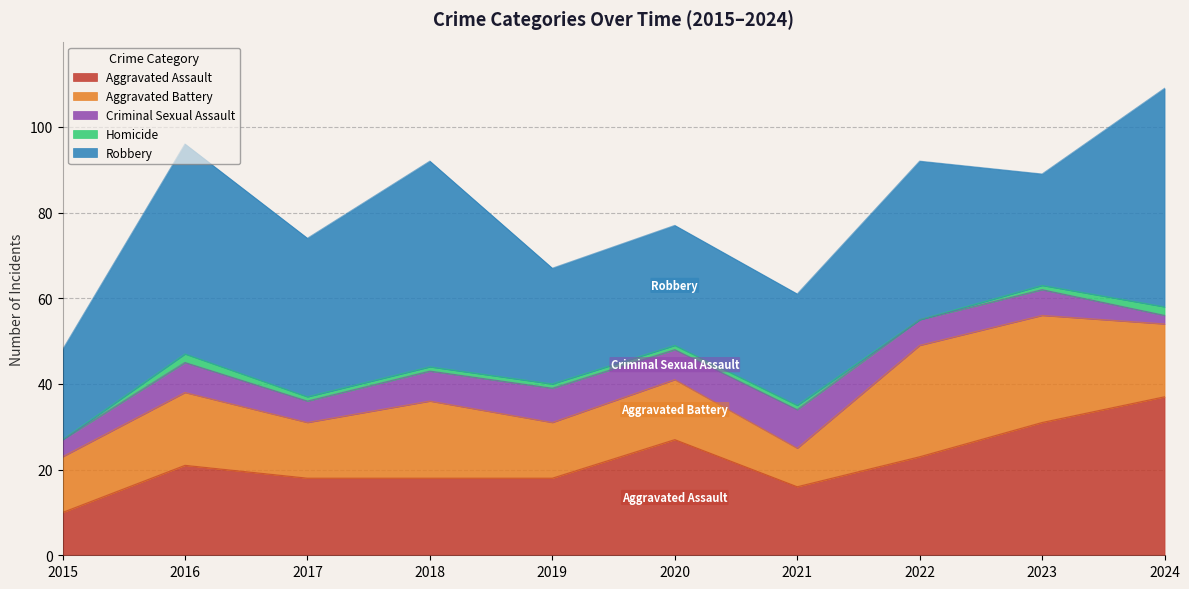

True or false: Criminal Sexual Assault and Robbery cross at least once.

False